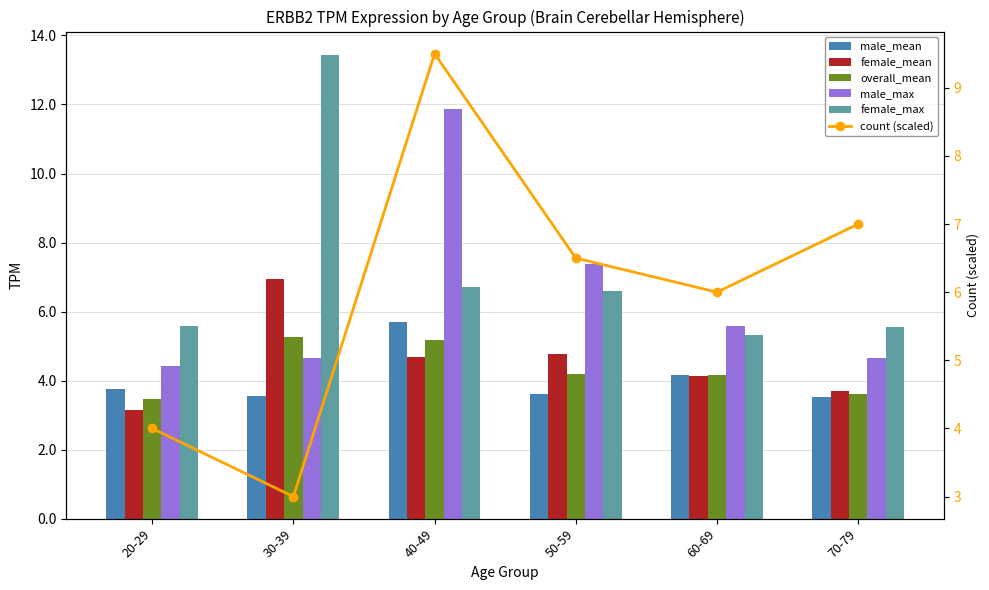

What is the value of the female_max bar at the 6th from the left?

5.5